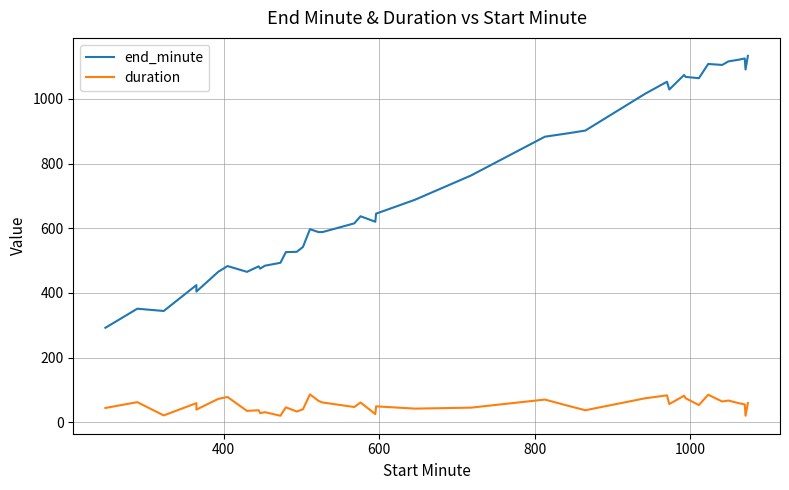

Is this an area chart (filled region under the line)?

No